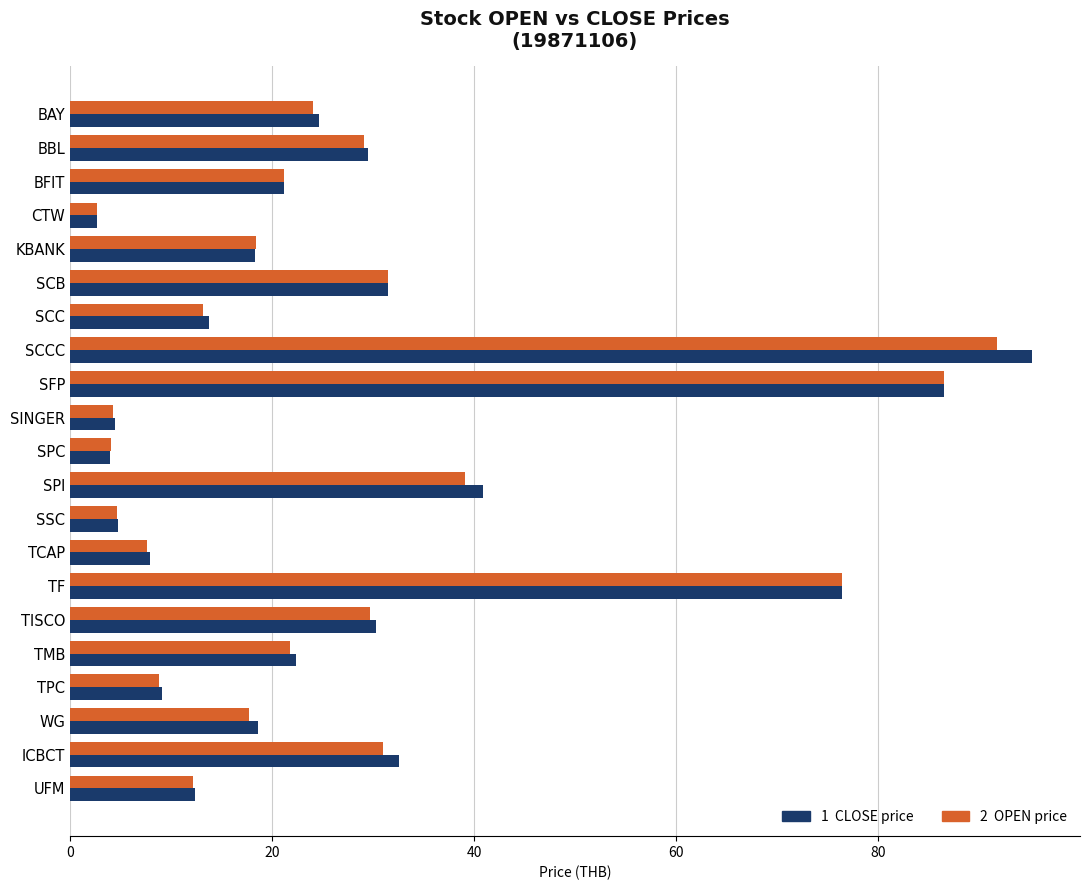

At which category does the chart reach its peak across all series?

SCCC